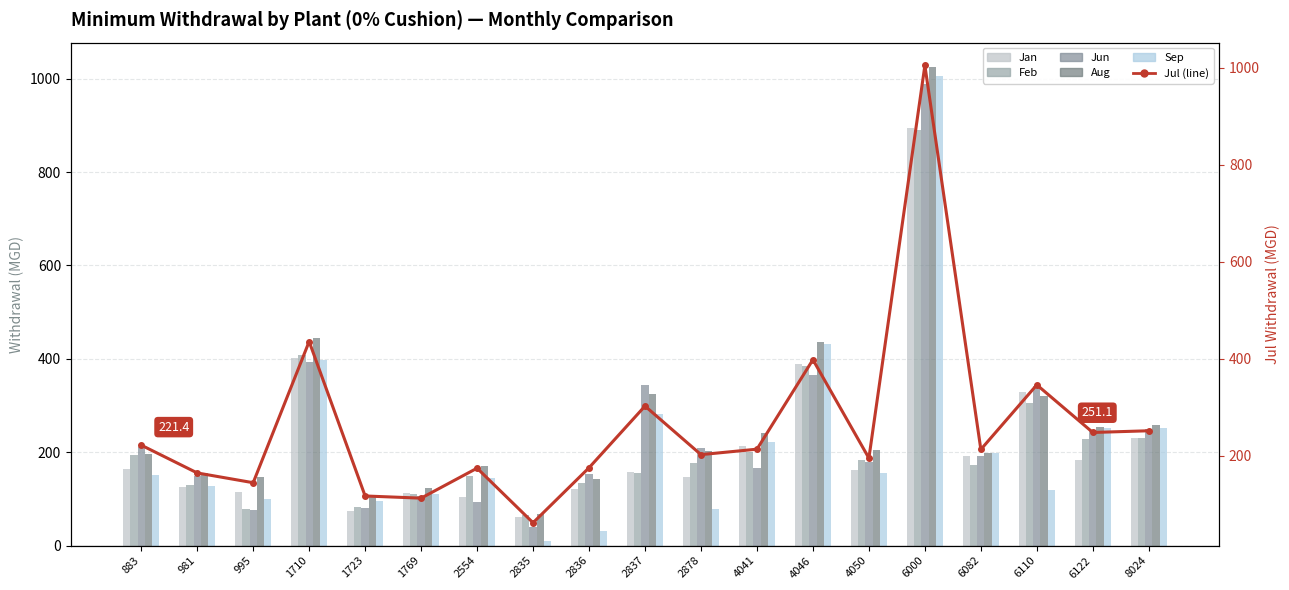

The Sep series shows 17.3 at 2835. True or false?

False